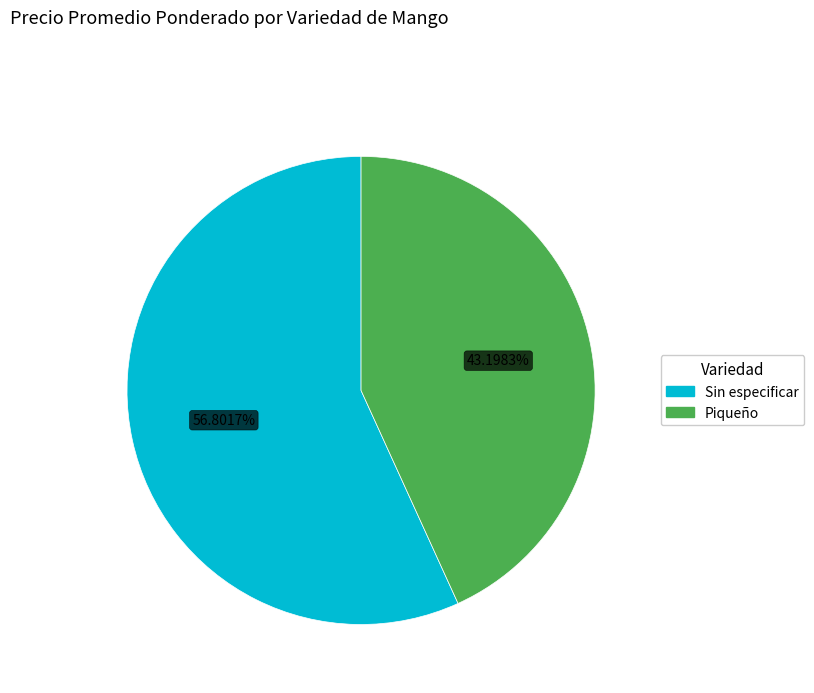

To the nearest percent, what is the difference between the Sin especificar and Piqueño slice percentages?

14%